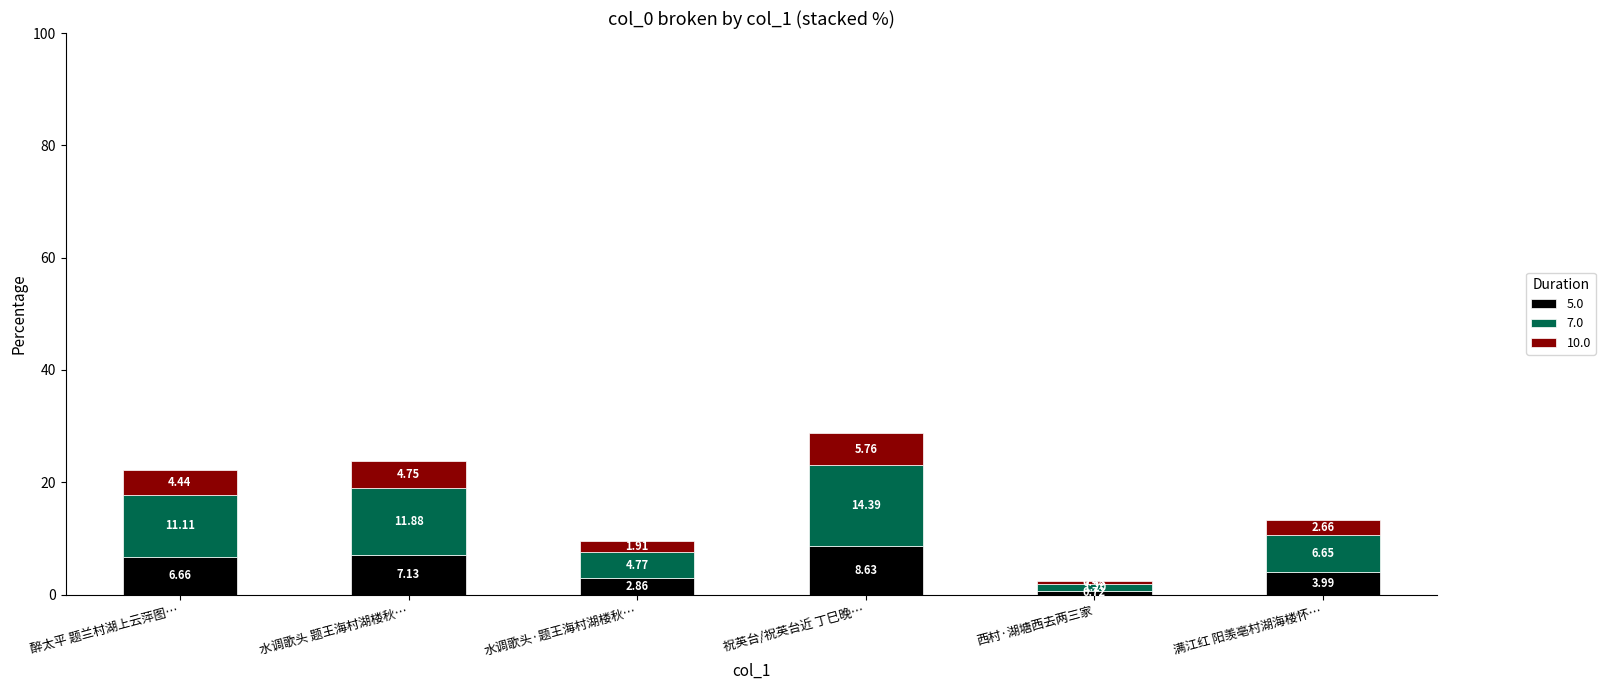

Which category has the highest value in the 5.0 series?

祝英台/祝英台近 丁巳晚…